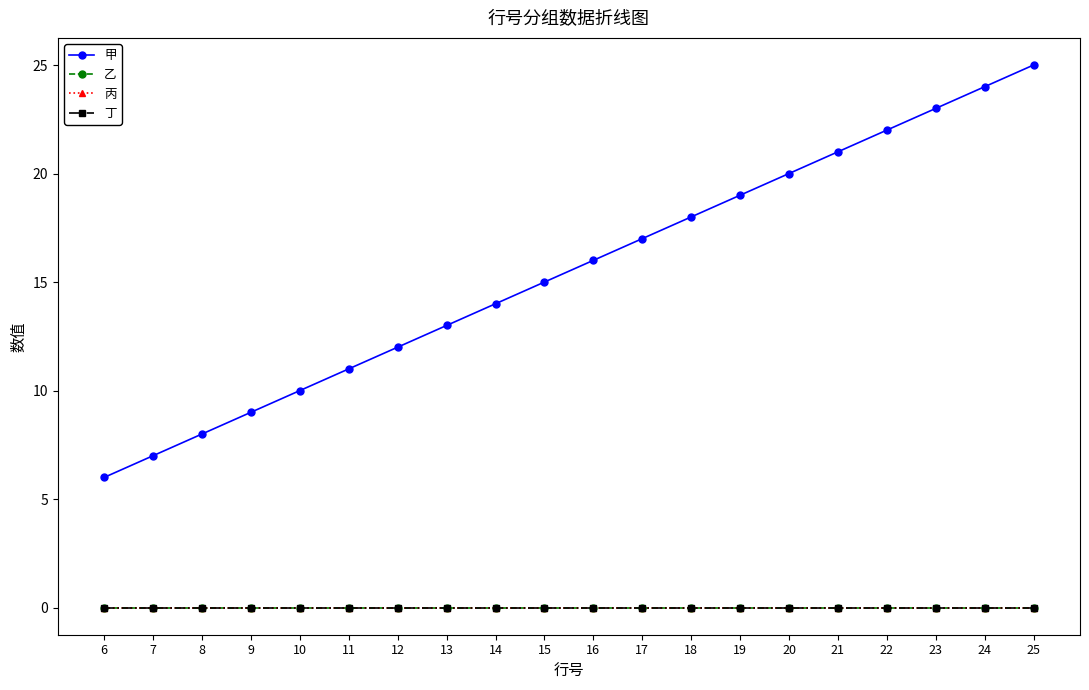

Reading right to left, extract all data points from this chart.

甲: 25	24	23	22	21	20	19	18	17	16	15	14	13	12	11	10	9	8	7	6
乙: 0	0	0	0	0	0	0	0	0	0	0	0	0	0	0	0	0	0	0	0
丙: 0	0	0	0	0	0	0	0	0	0	0	0	0	0	0	0	0	0	0	0
丁: 0	0	0	0	0	0	0	0	0	0	0	0	0	0	0	0	0	0	0	0